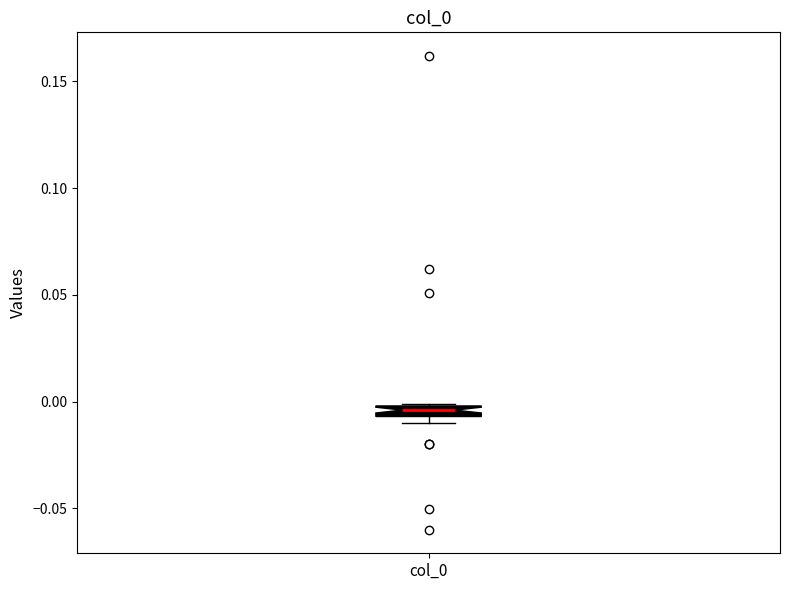

Where is the lower edge of the box for col_0 on the y-axis? The values are not printed on the chart, so give them approximately, as read against the axis.

-0.005